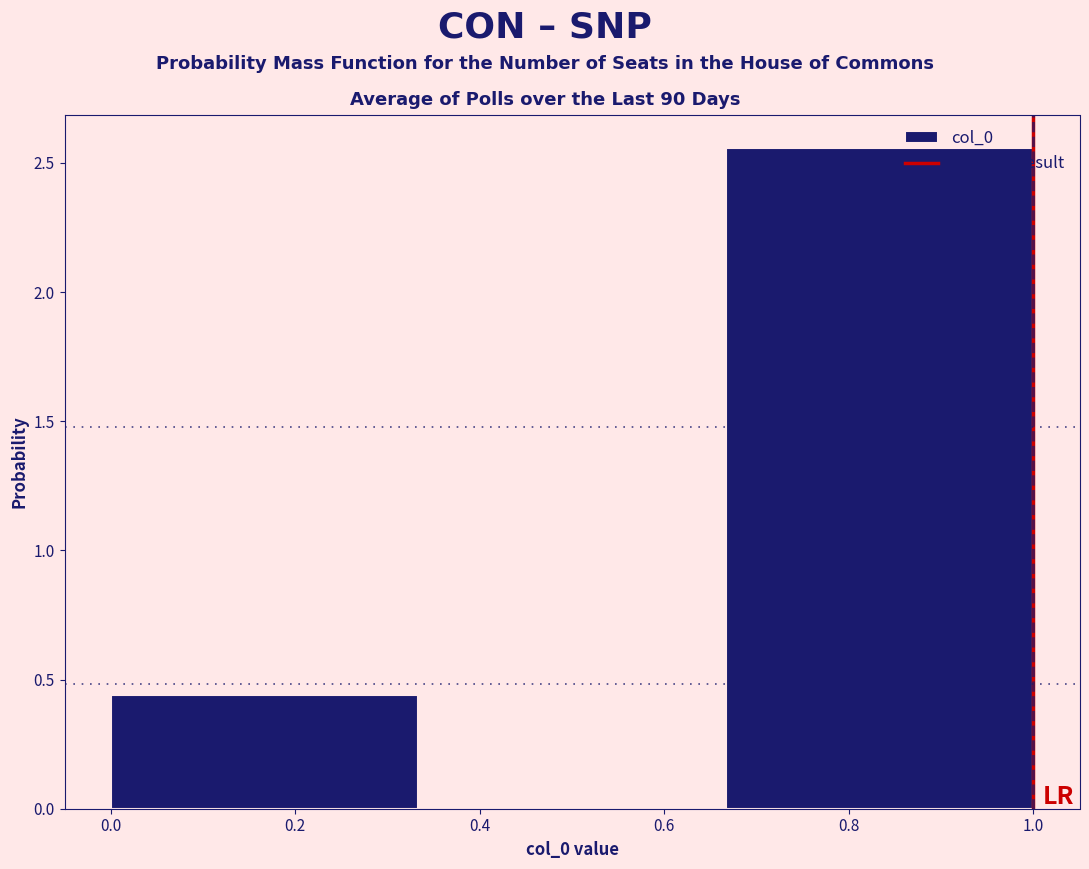

Reading left to right, list every bar in this chart as the range it spans on the x-axis followed by its height. Neither the bar edges nor the heights are printed on the chart, so give them approximately, as read against the axes.

0.00 to 0.34: 0.45
0.34 to 0.66: 0
0.66 to 1.00: 2.55